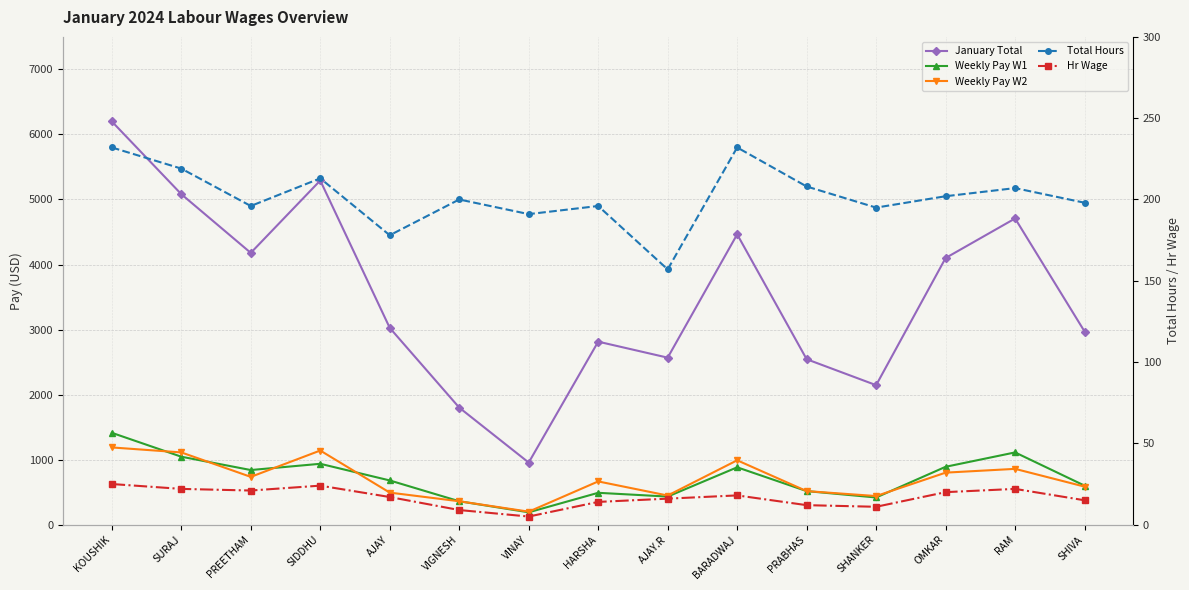

List the labels in order of Weekly Pay W1 value, smallest first.

VINAY, VIGNESH, SHANKER, AJAY.R, HARSHA, PRABHAS, SHIVA, AJAY, PREETHAM, BARADWAJ, OMKAR, SIDDHU, SURAJ, RAM, KOUSHIK